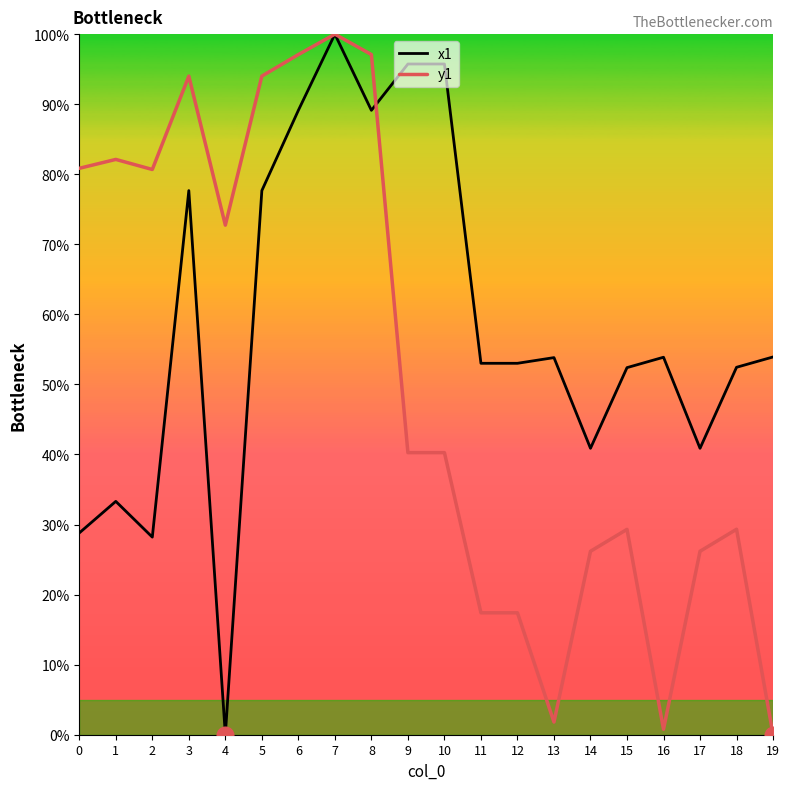

What is the difference between the highest and lowest values at 12?

35.6